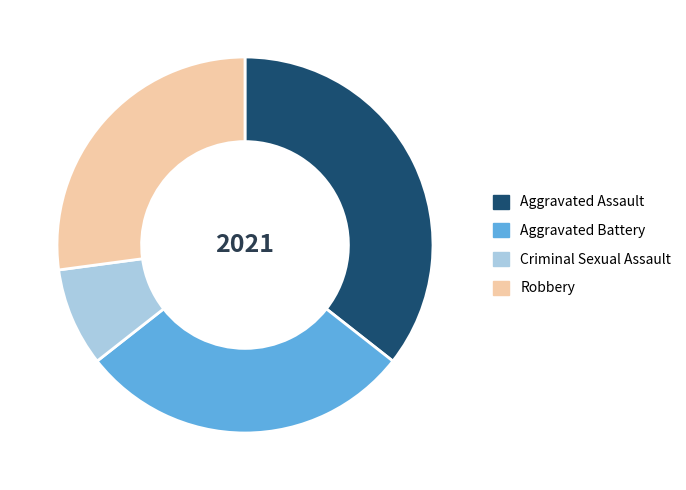

Is it true that Robbery is 27% of the pie?

True